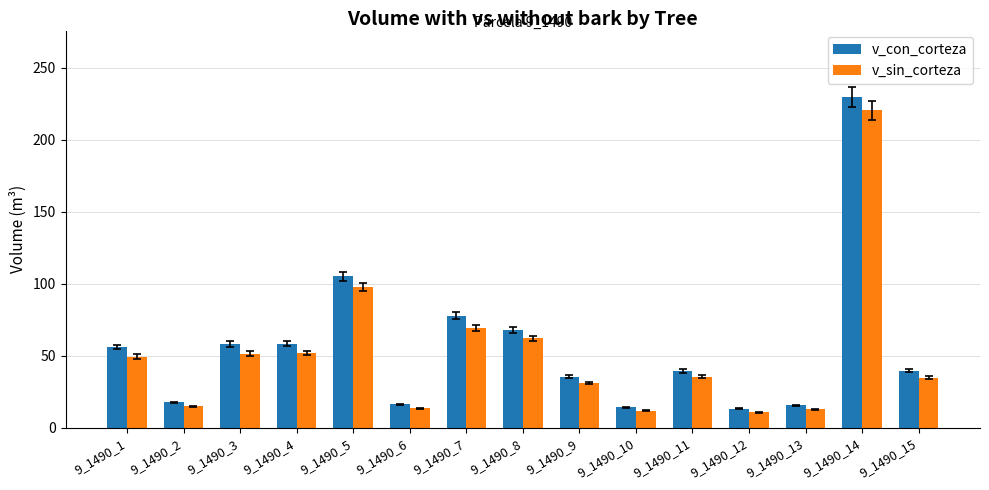

What is the value of the v_sin_corteza bar at the 14th from the left?

220.6